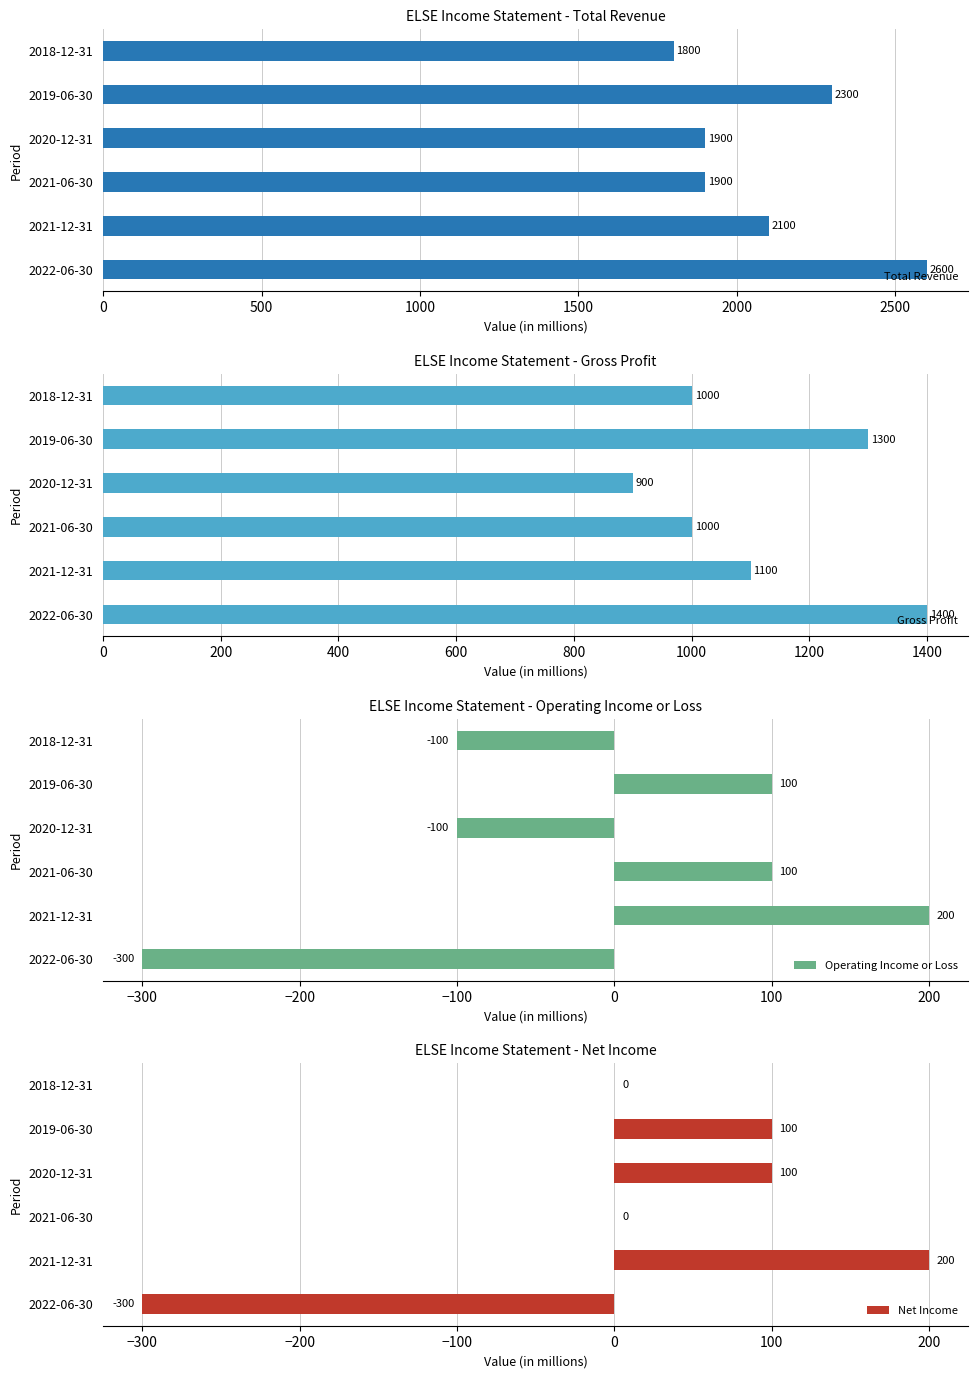

Where is Net Income nearest to the value -50?

2021-06-30